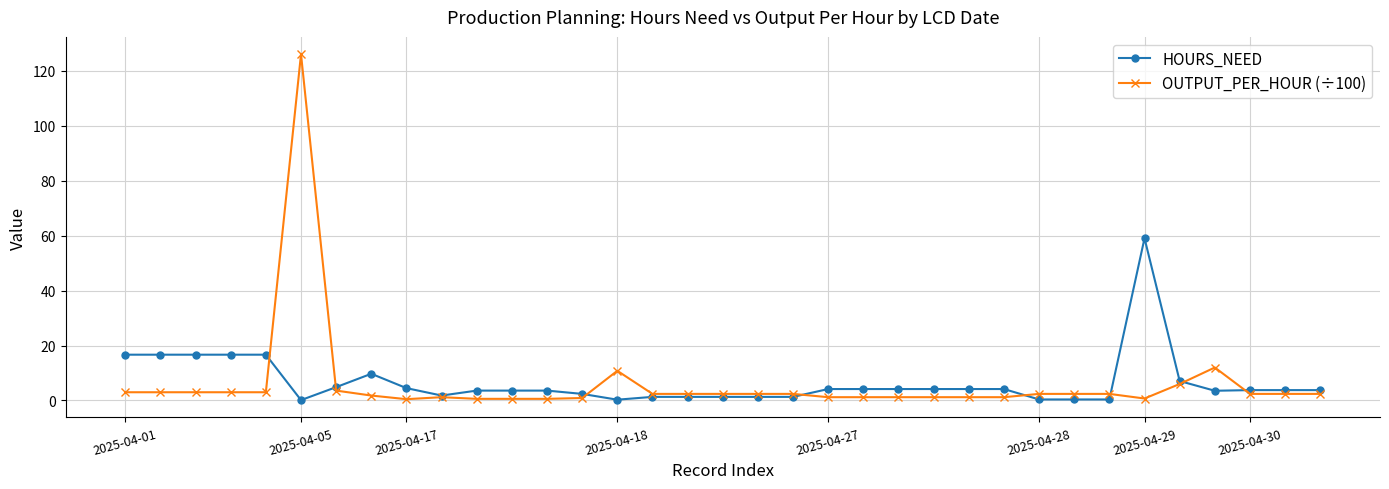

What is the maximum value shown in the chart?

126.0